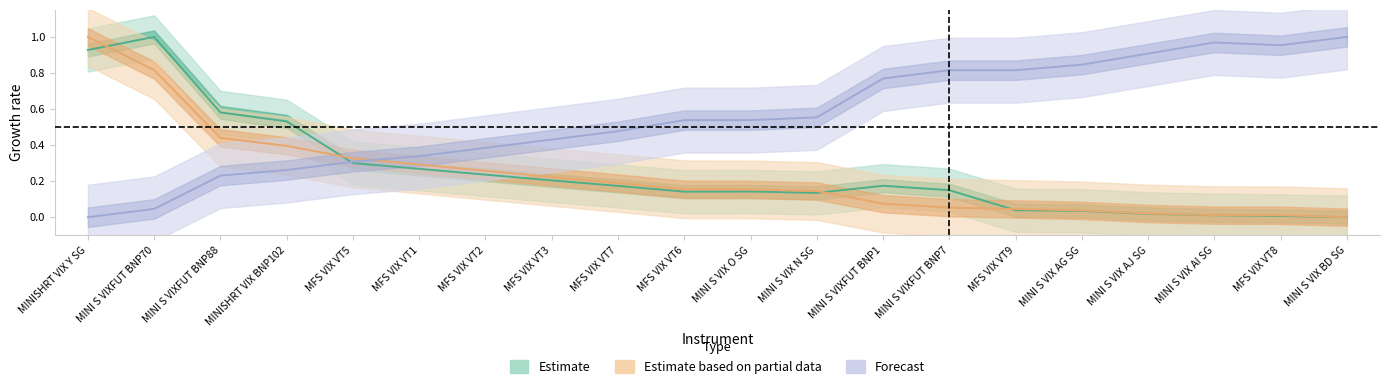

Reading left to right, what are all the values shown in this chart?

SL: 0.9	1.0	0.6	0.5	0.3	0.3	0.2	0.2	0.2	0.1	0.1	0.1	0.2	0.1	0.0	0.0	0.0	0.0	0.0	0.0
Fin: 1.0	0.8	0.4	0.4	0.3	0.3	0.3	0.2	0.2	0.2	0.2	0.1	0.1	0.1	0.0	0.0	0.0	0.0	0.0	0.0
hav: 0.0	0.0	0.2	0.3	0.3	0.3	0.4	0.4	0.5	0.5	0.5	0.6	0.8	0.8	0.8	0.8	0.9	1.0	1.0	1.0